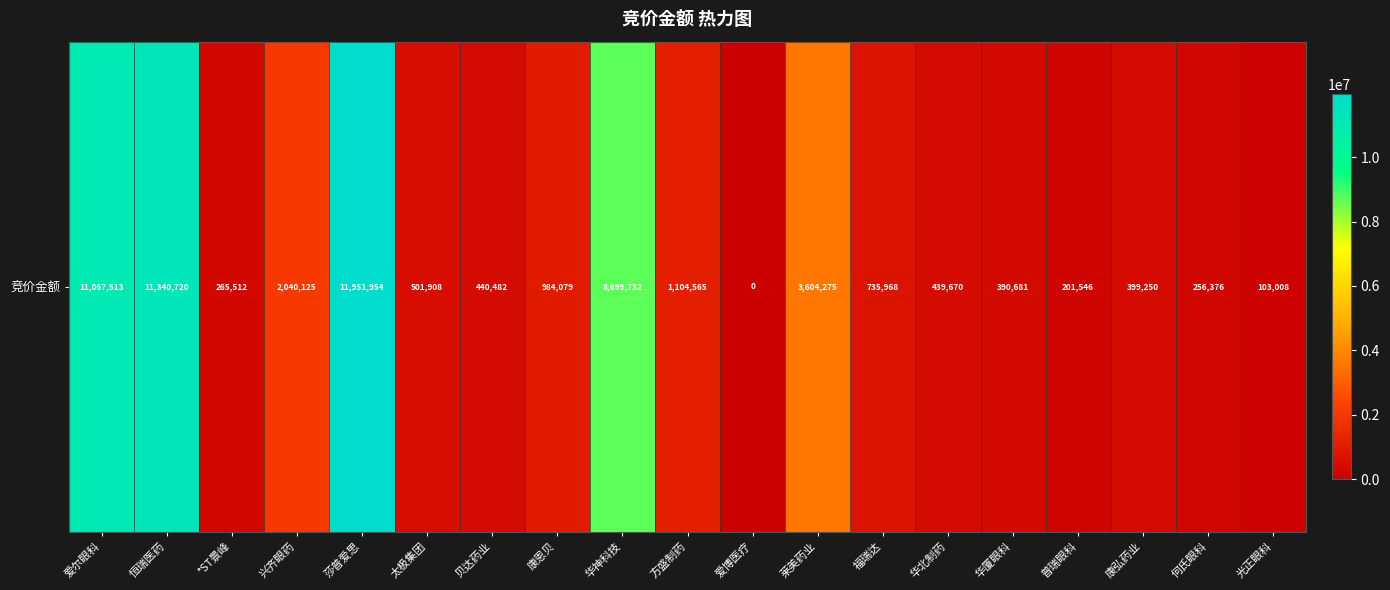

Approximately how many times larger is the value at 康弘药业 compared to 太极集团?

0.8